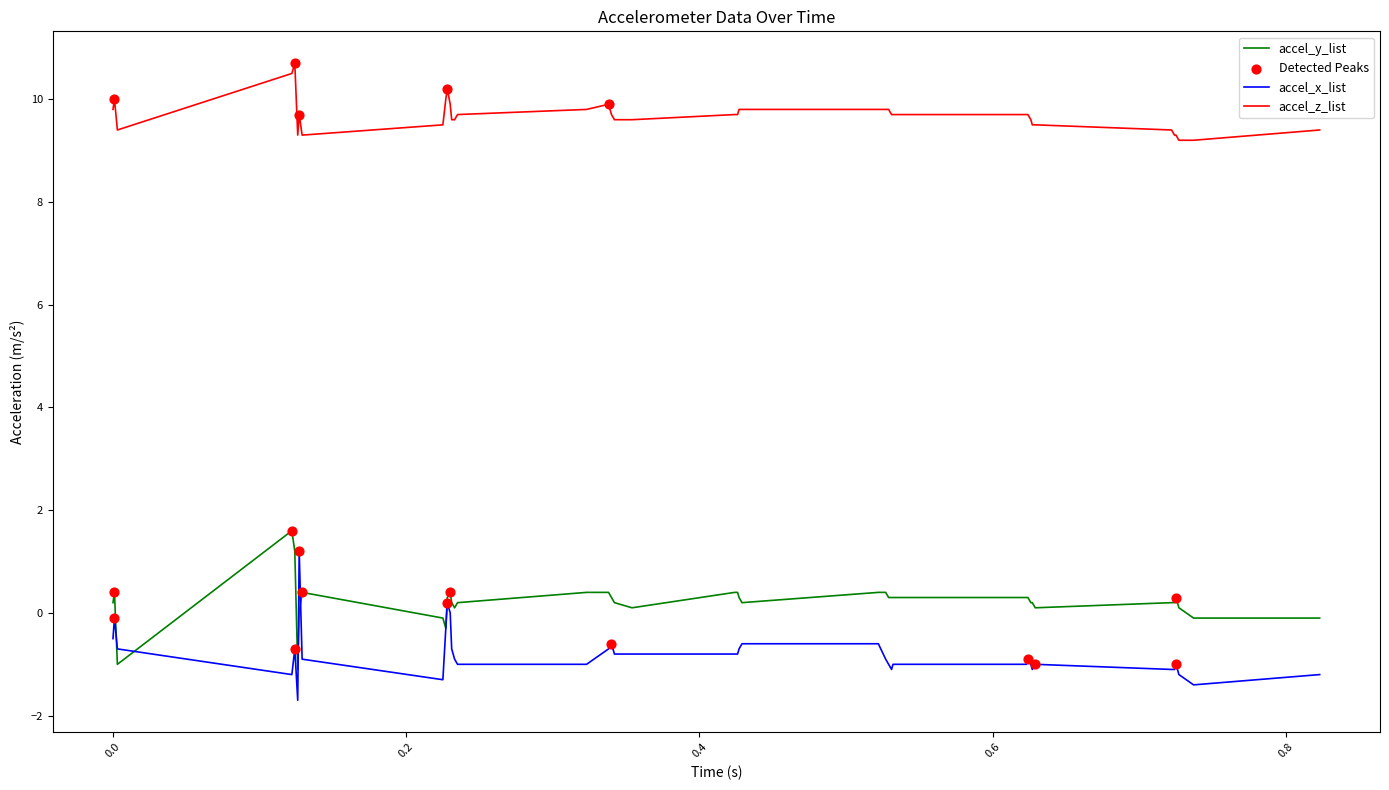

What is the minimum value for accel_x_list?

-1.7